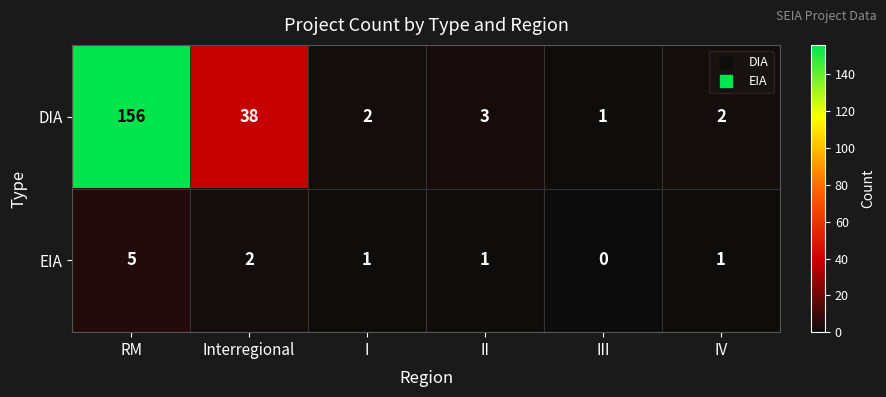

At which category is the sum across all series the highest?

RM